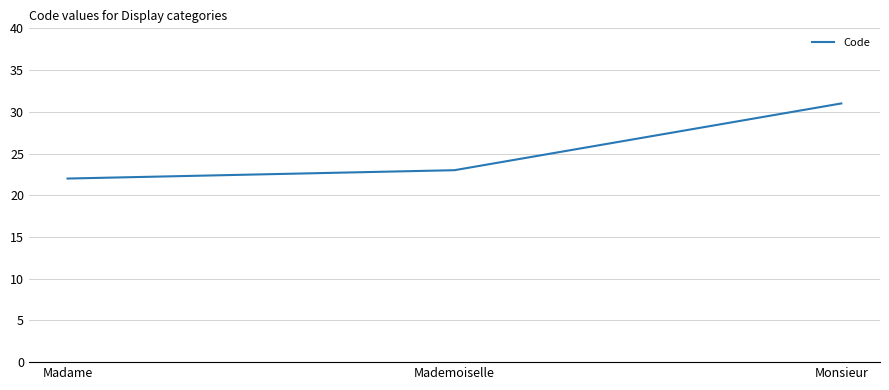

Which label corresponds to the largest value in the chart?

Monsieur